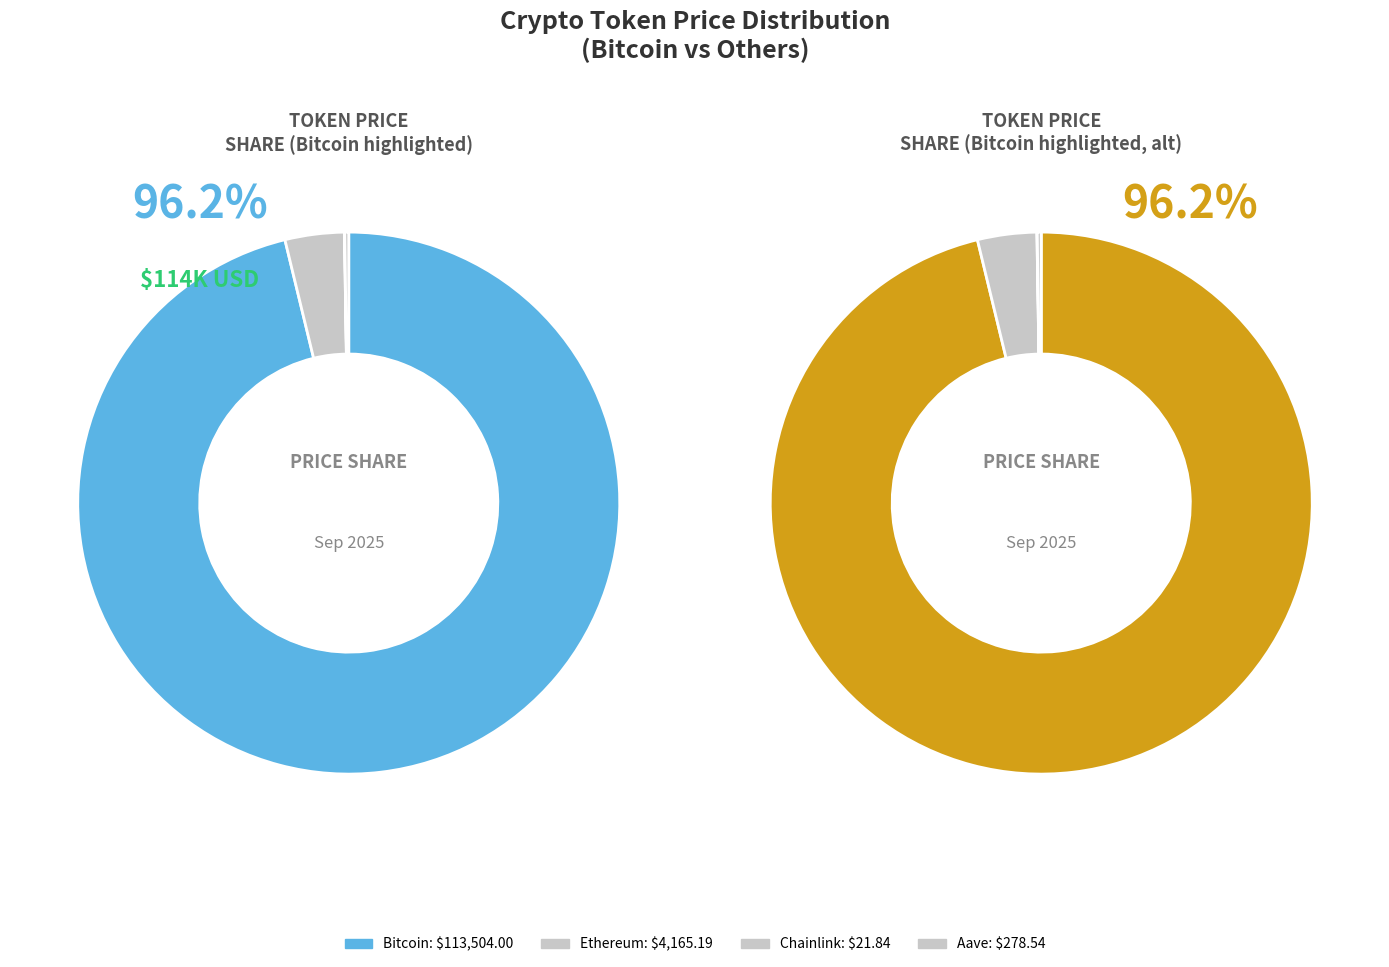

Is Ethereum the majority of the pie?

No